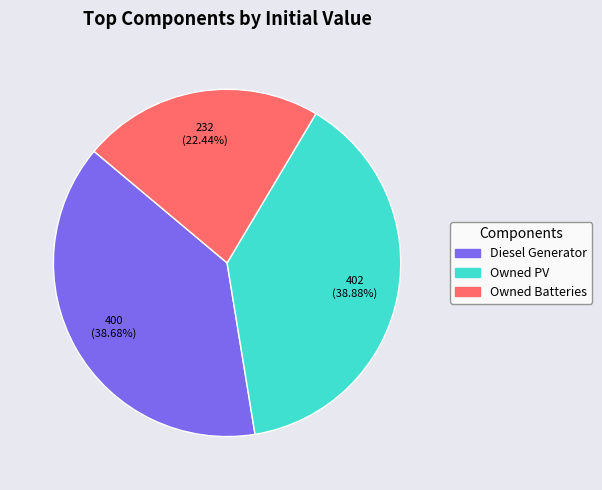

Does Diesel Generator account for over 50% of the chart?

No